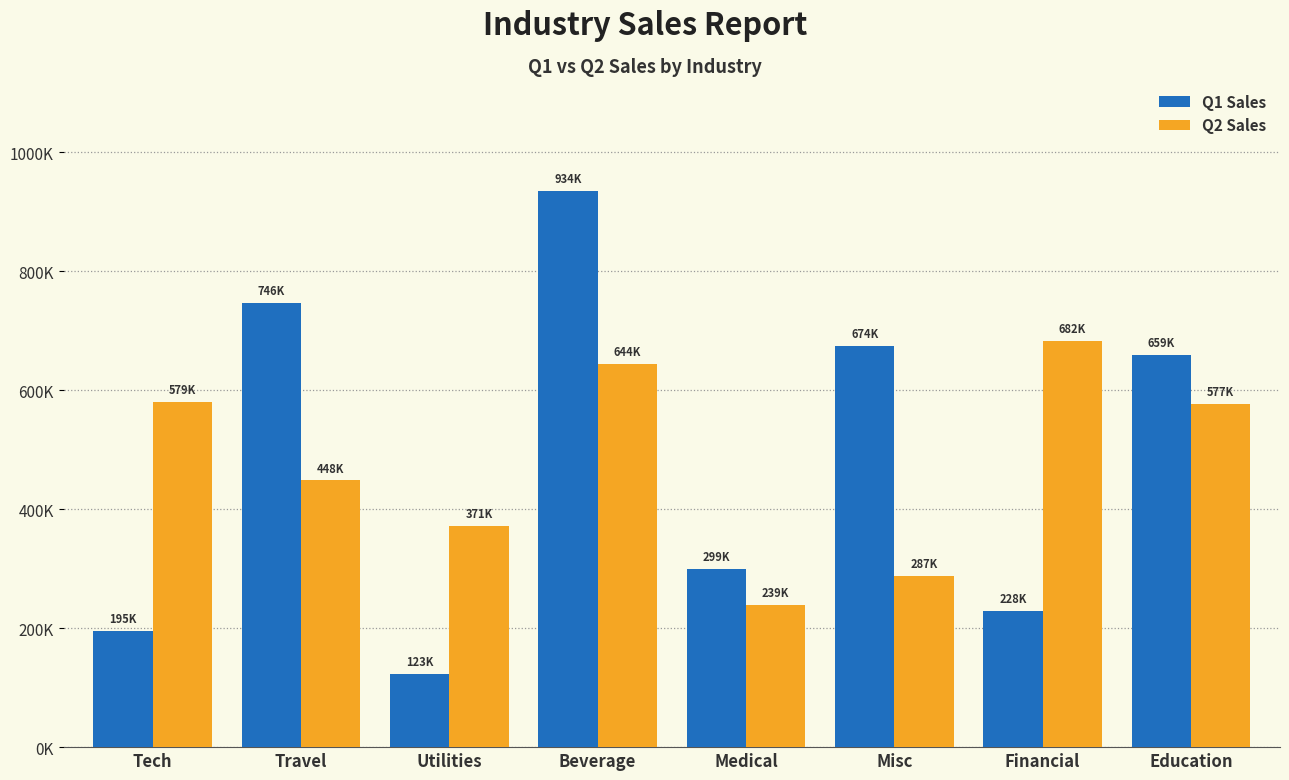

What are all the series names shown in the legend?

Q1 Sales, Q2 Sales